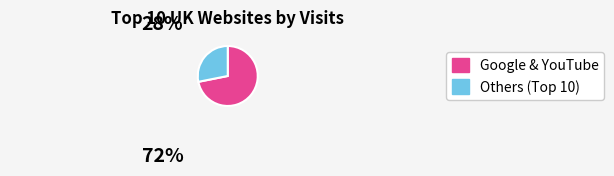

Is there a majority slice in this chart?

Yes